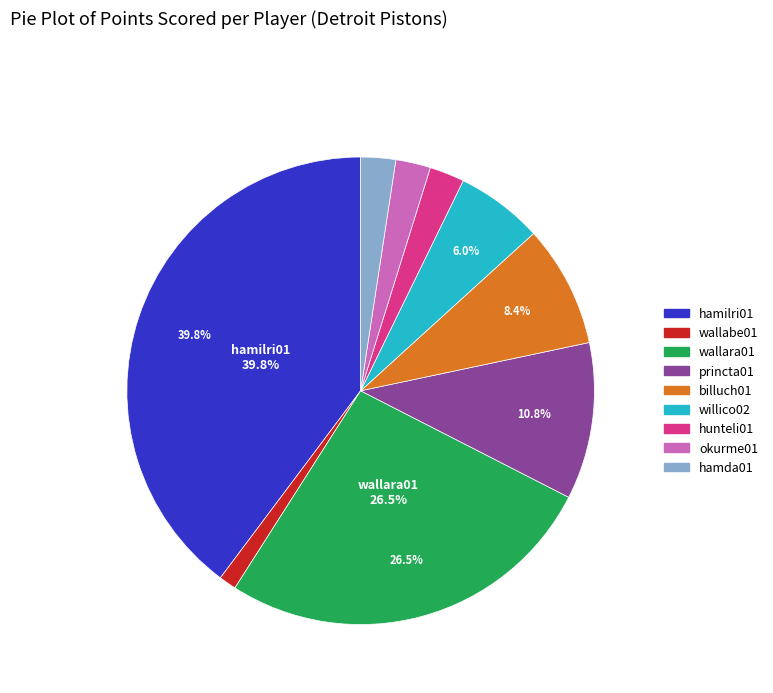

Is there a majority slice in this chart?

No